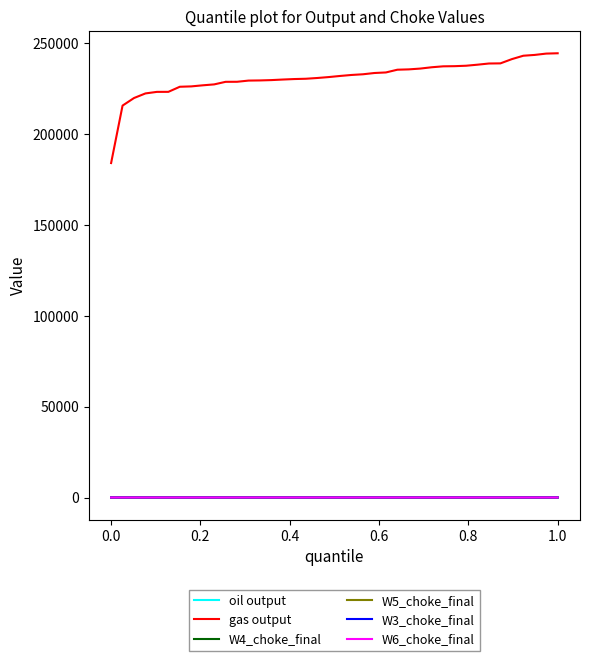

Which series has the largest range (max minus min)?

gas output